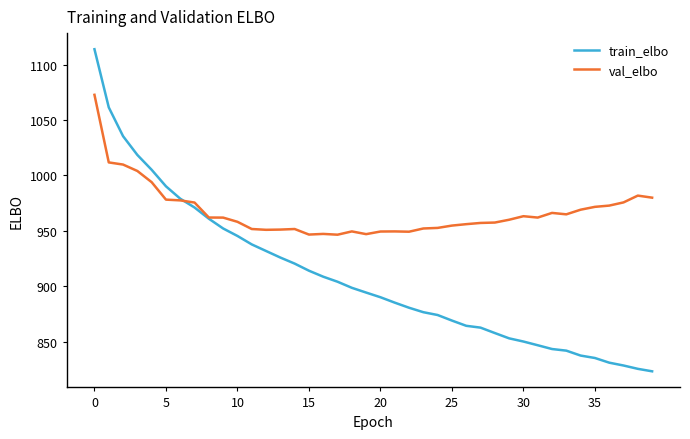

Which series has the largest range (max minus min)?

train_elbo